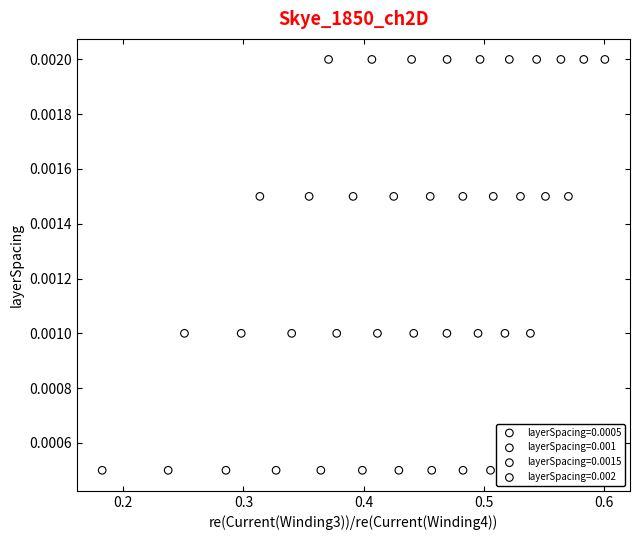

Which series reaches the minimum Y coordinate?

layerSpacing=0.0005